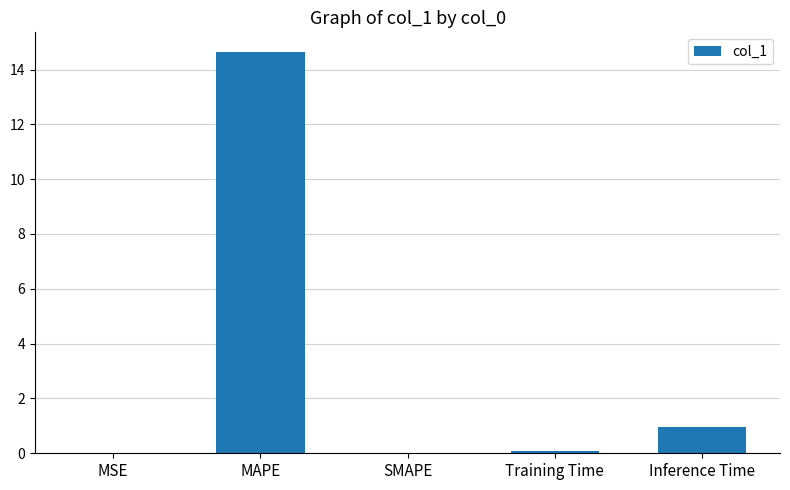

What is the maximum value shown in the chart?

14.6